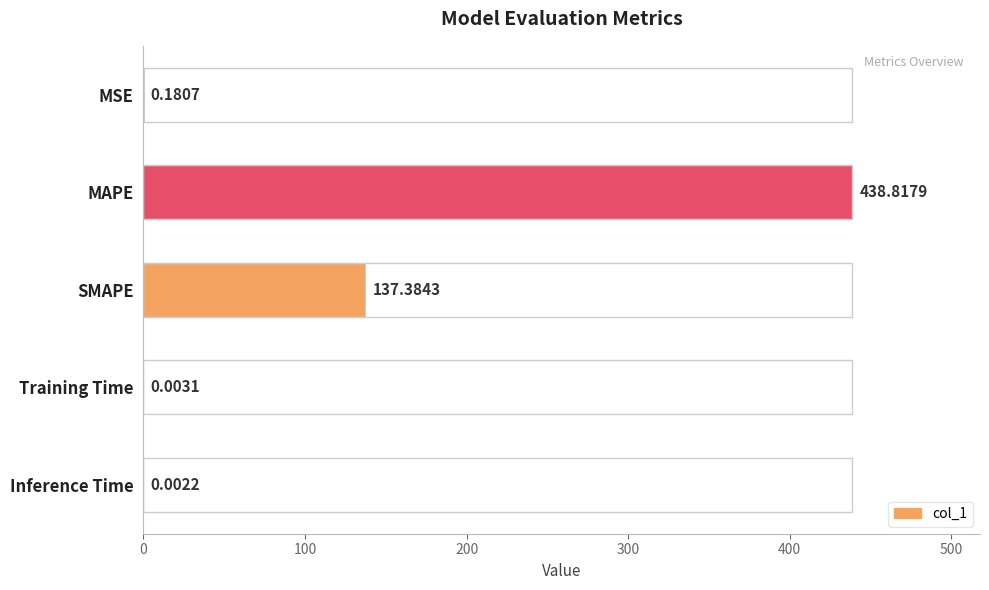

Are the bars horizontal?

Yes